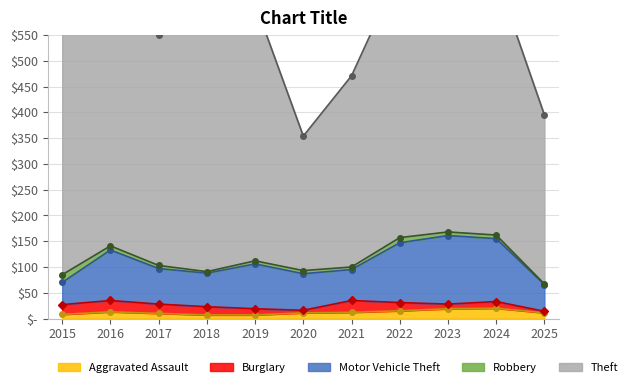

What is the difference between the Burglary values at 2017 and 2022?

2